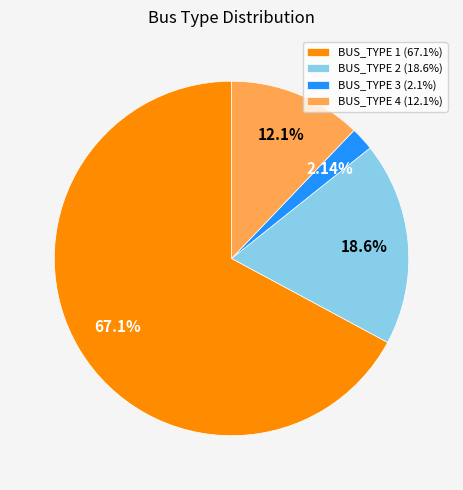

Combined, what portion of the pie is BUS_TYPE 2 and BUS_TYPE 4?

30.7%